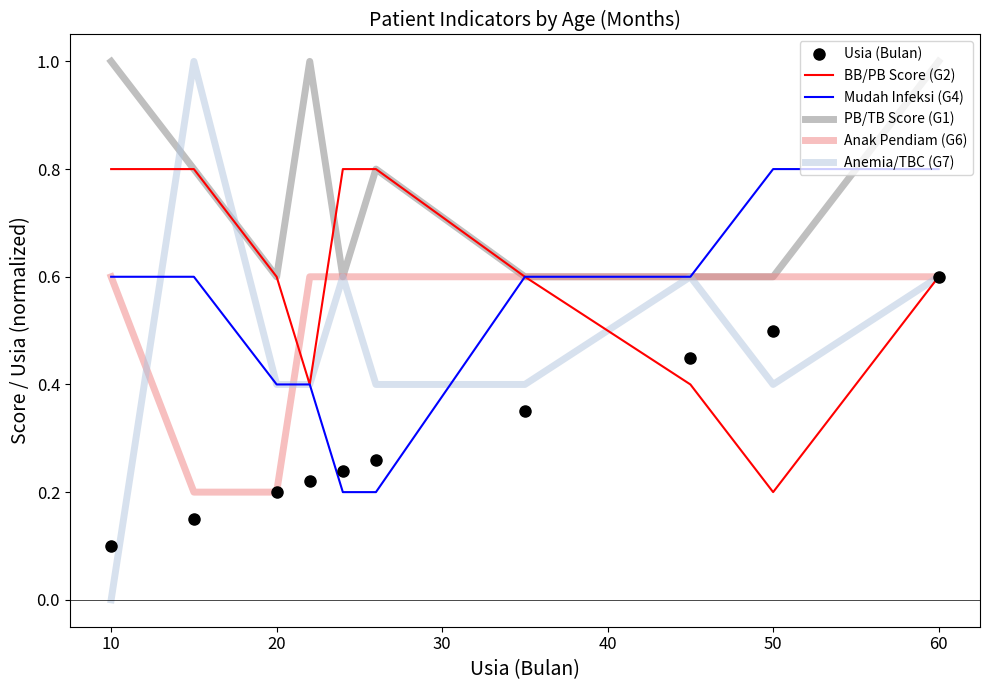

True or false: Usia (Bulan) has more than 0 interior local peaks.

False